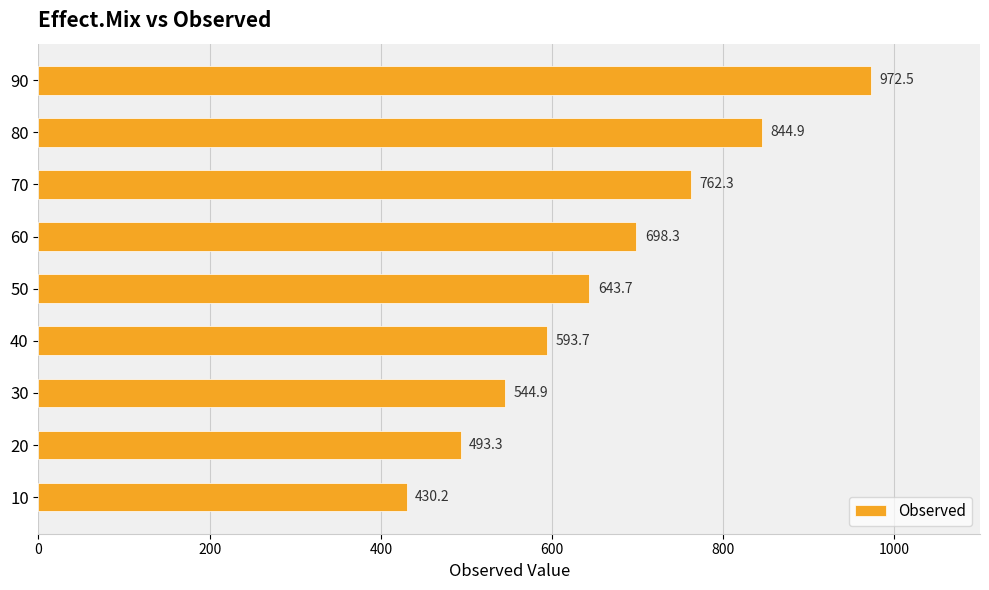

Between 30 and 80, which is larger?

80